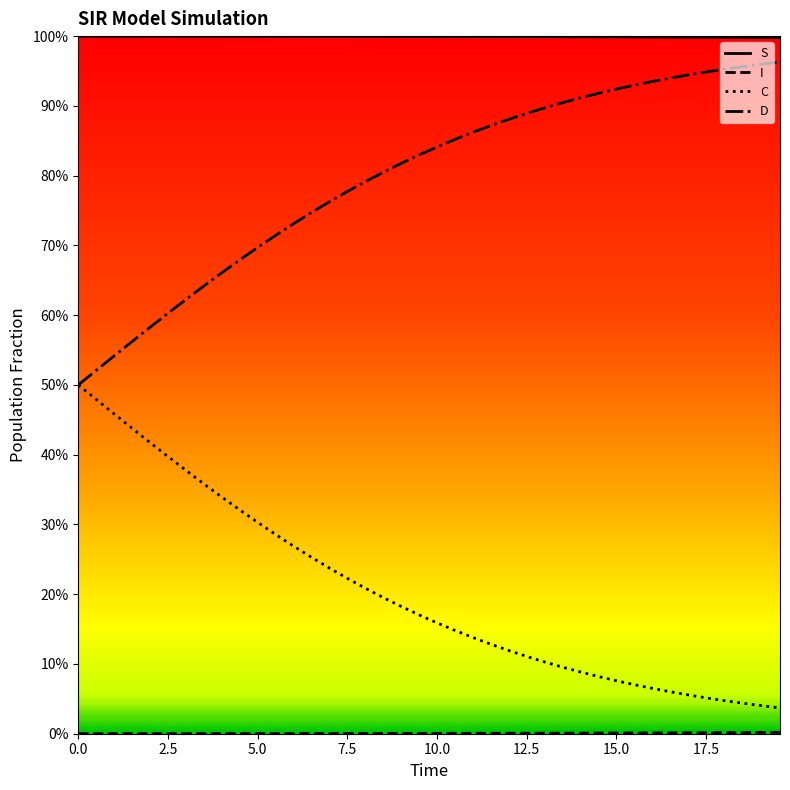

True or false: S and C intersect in this chart.

False